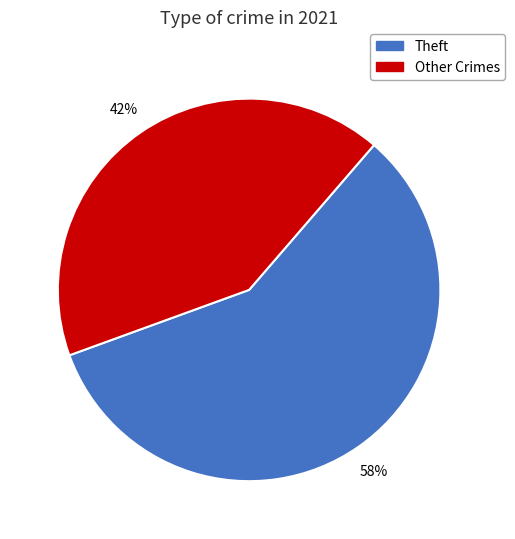

To the nearest percent, what is the average slice percentage?

50%